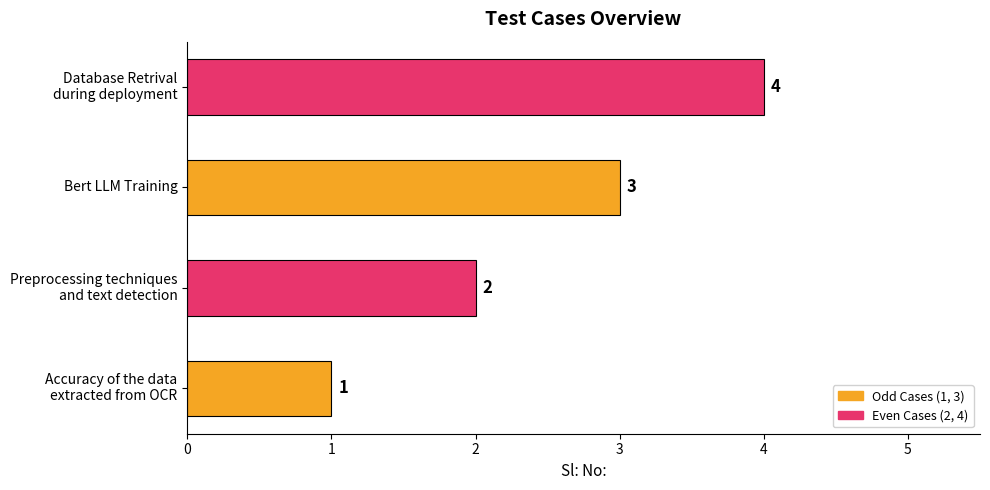

True or false: the data shows 3 at Bert LLM Training.

True